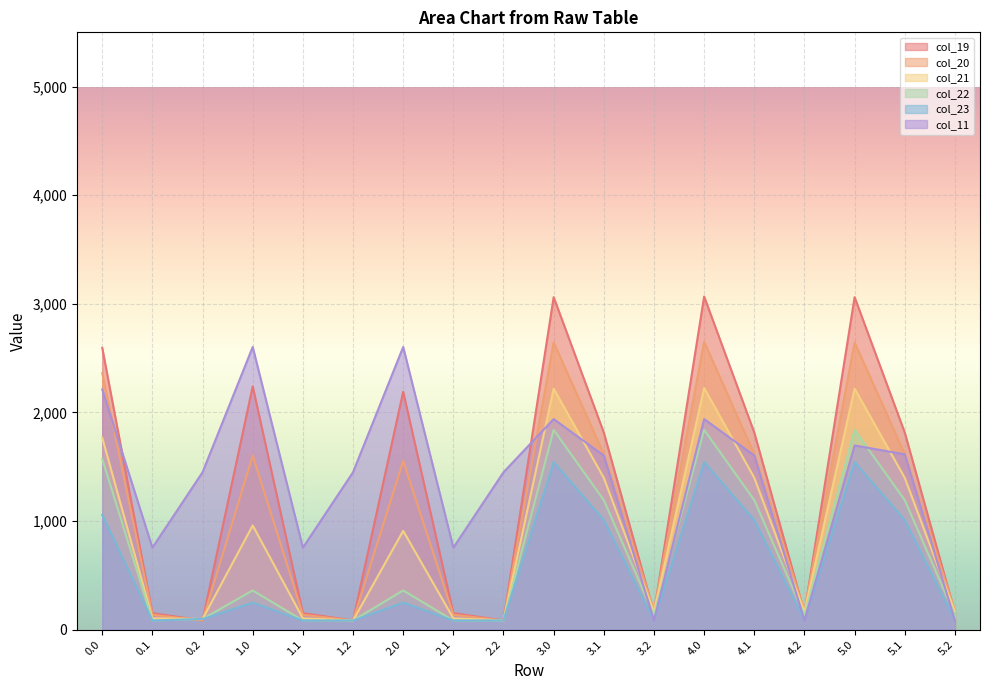

What is the difference between the col_23 values at 3.1 and 2.1?

924.2